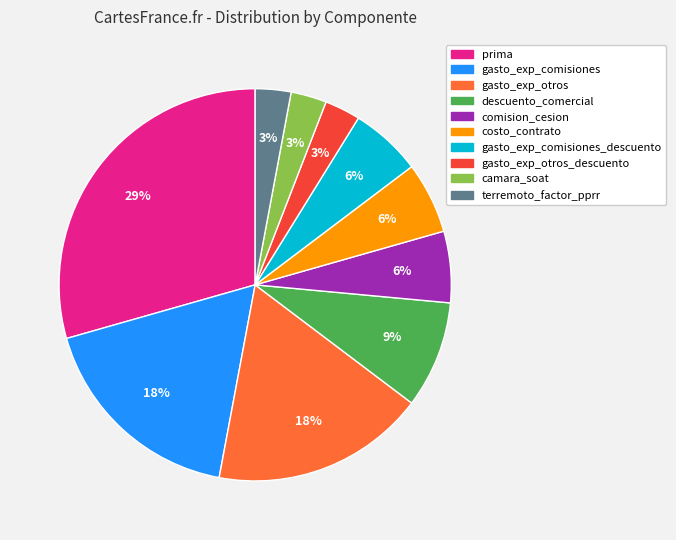

To the nearest percent, what is the difference between the largest and smallest slice percentages?

26%